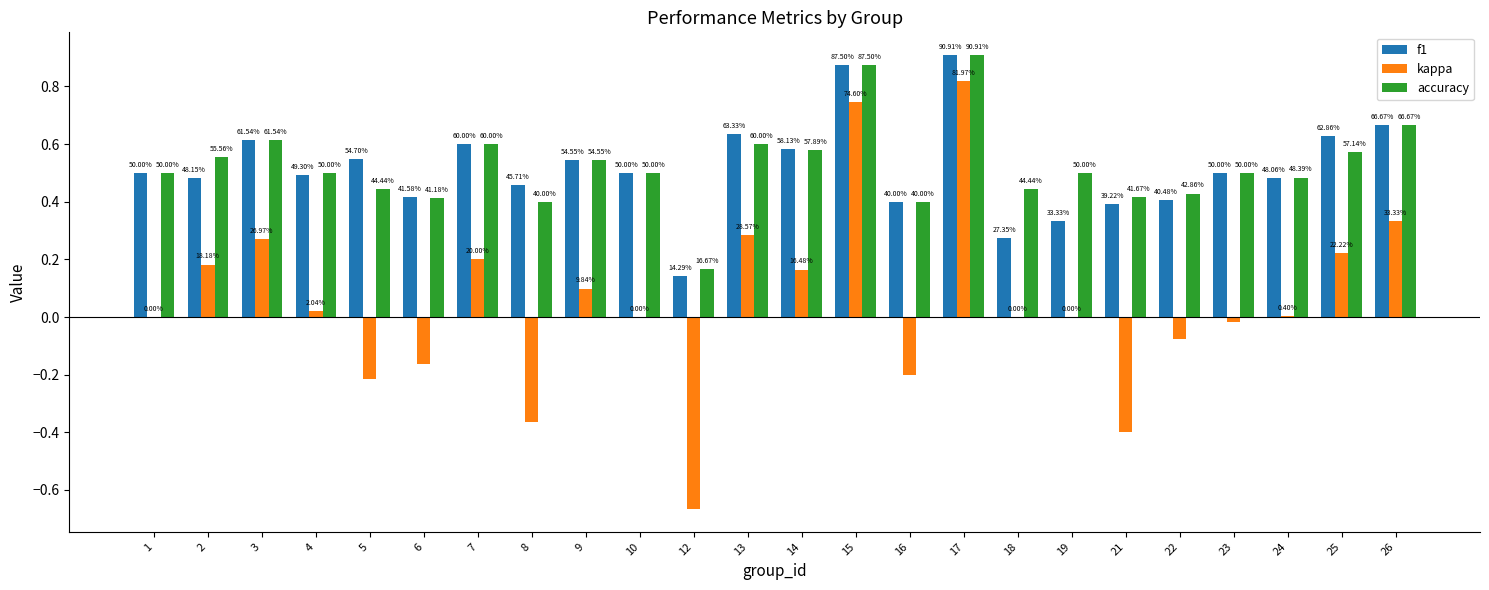

Are the bars horizontal?

No